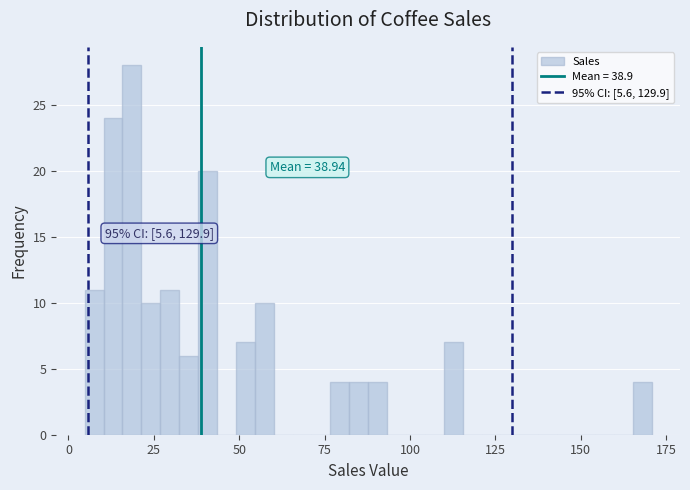

Read against the x-axis, roughly where is the centre of the tallest bar?

20